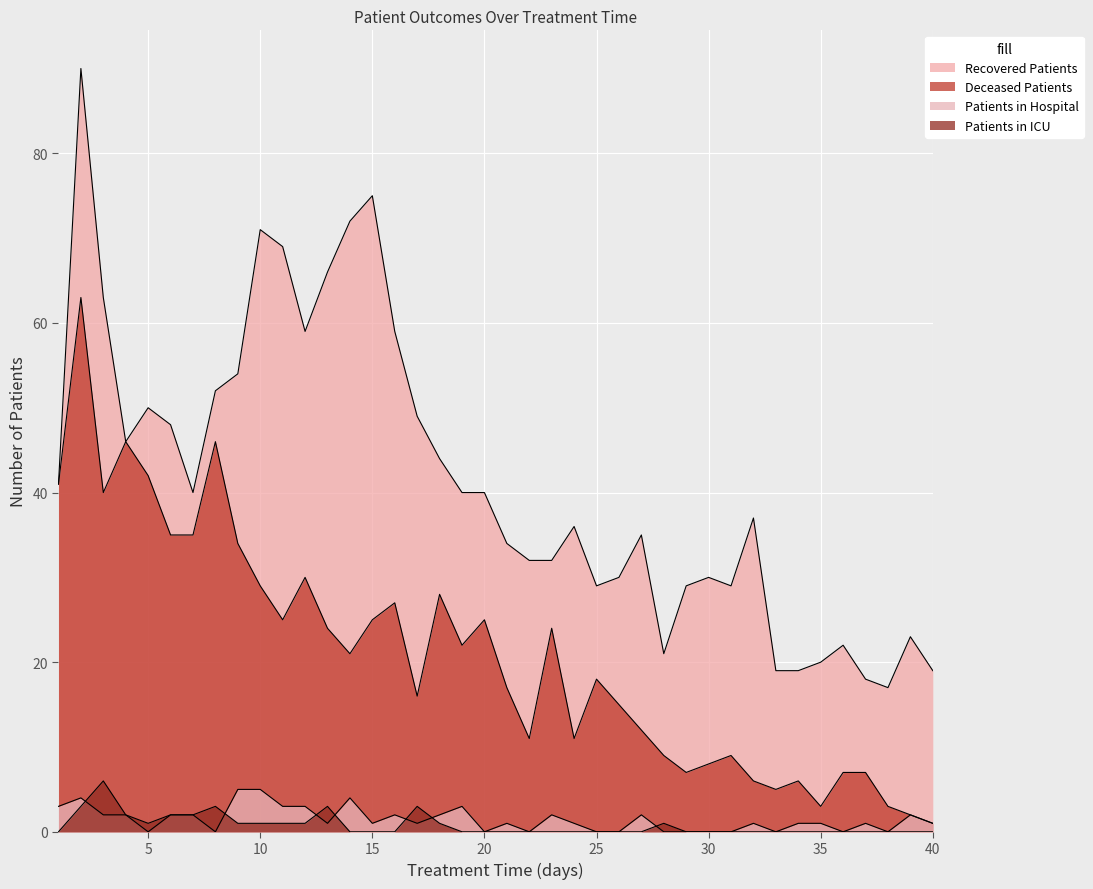

True or false: deceased_patients and patients_in_hospital intersect in this chart.

False